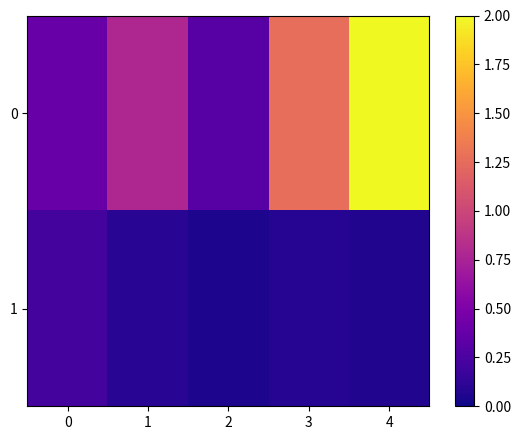

How many distinct data groups are displayed?

2